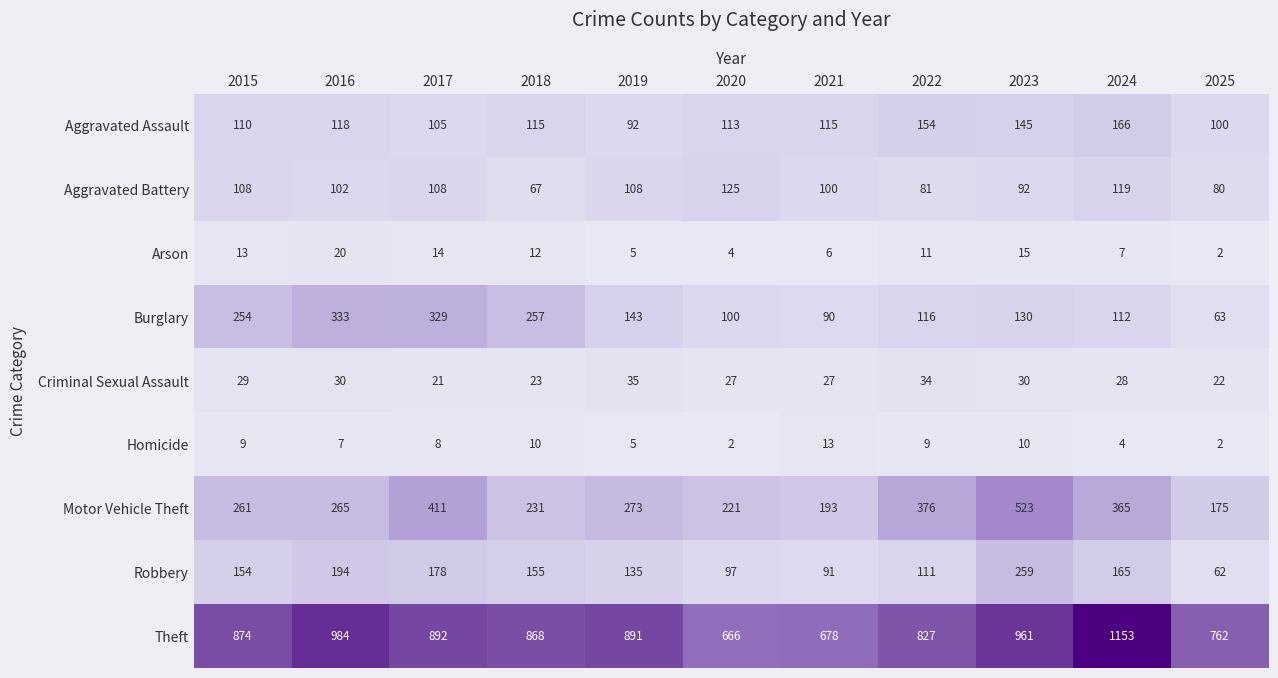

At 2017, list the series in order from smallest to largest.

Homicide, Arson, Criminal Sexual Assault, Aggravated Assault, Aggravated Battery, Robbery, Burglary, Motor Vehicle Theft, Theft